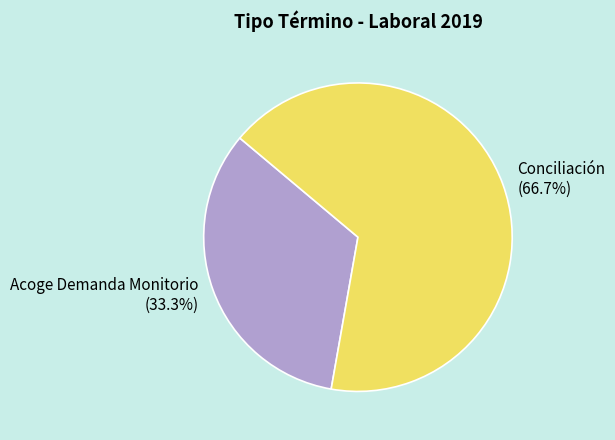

Is there any slice that represents more than half of the pie?

Yes